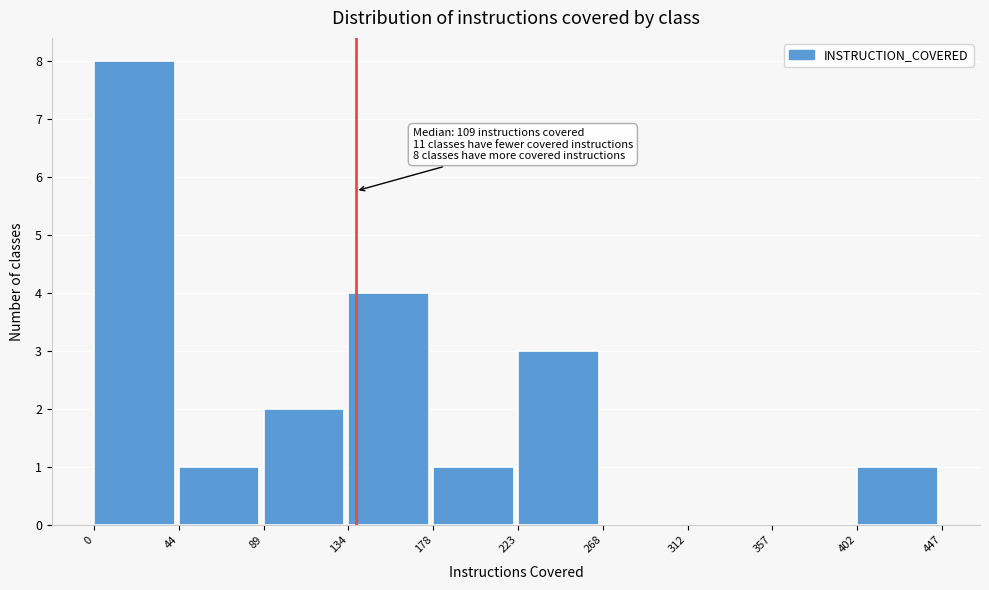

Which range on the x-axis has the tallest bar?

0 to 44